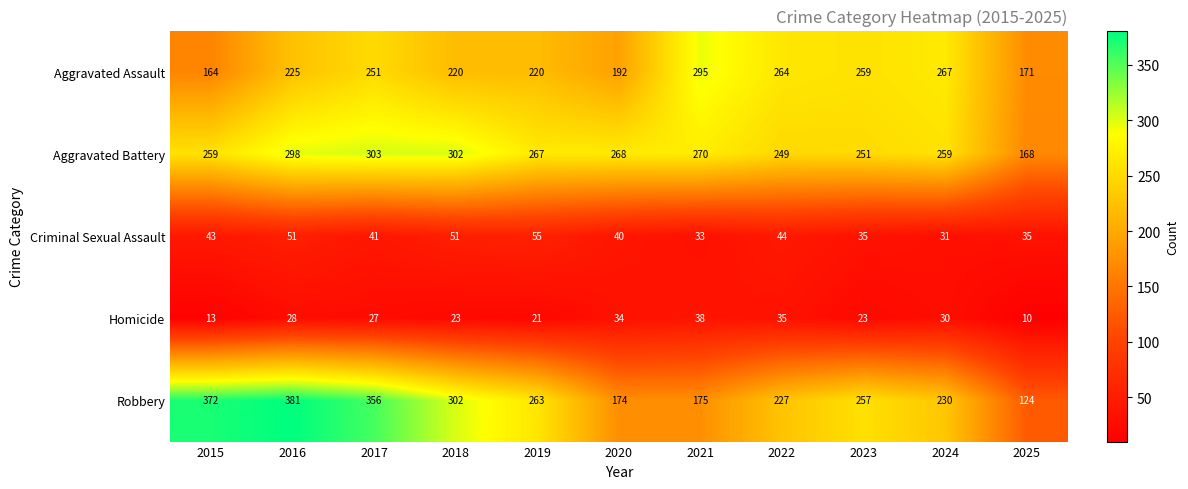

What is the spread (max minus min) of values at 2017?

329